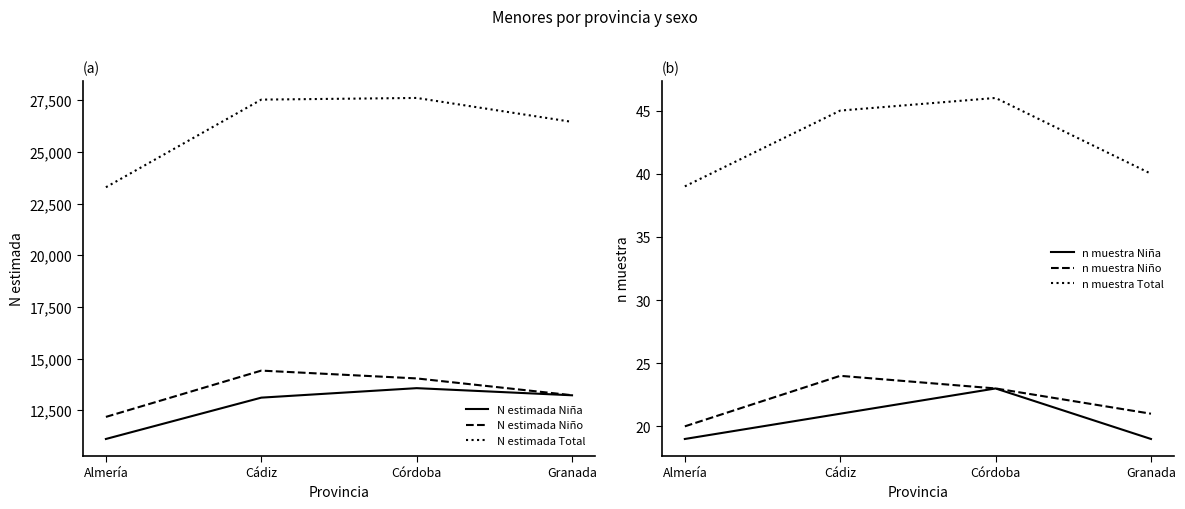

Count the n muestra Niño values in the range 21 to 24.

3